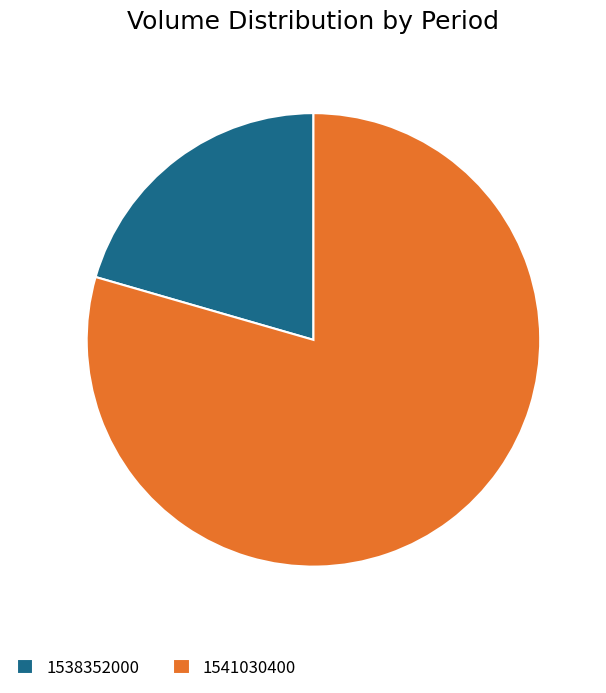

Which slice is the smallest?

1538352000